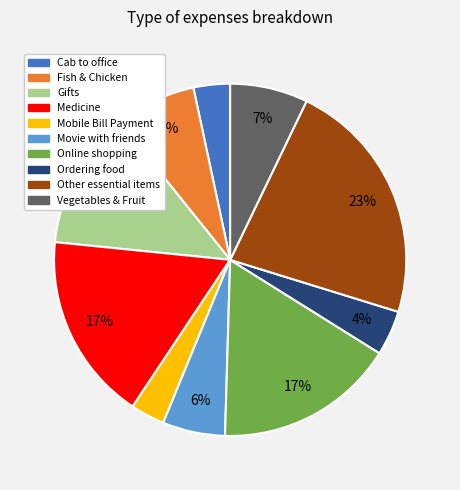

The Gifts slice represents 13% of the pie. True or false?

True